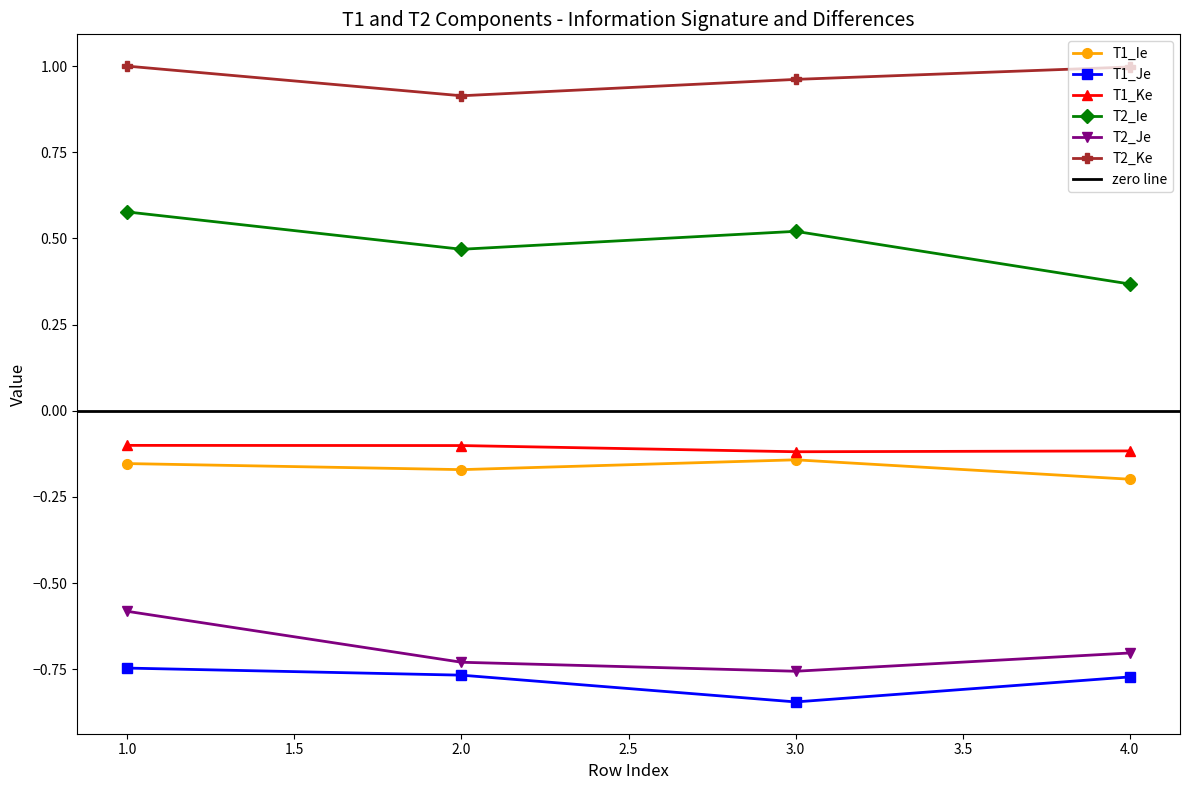

True or false: T1_Je and T2_Ie intersect in this chart.

False